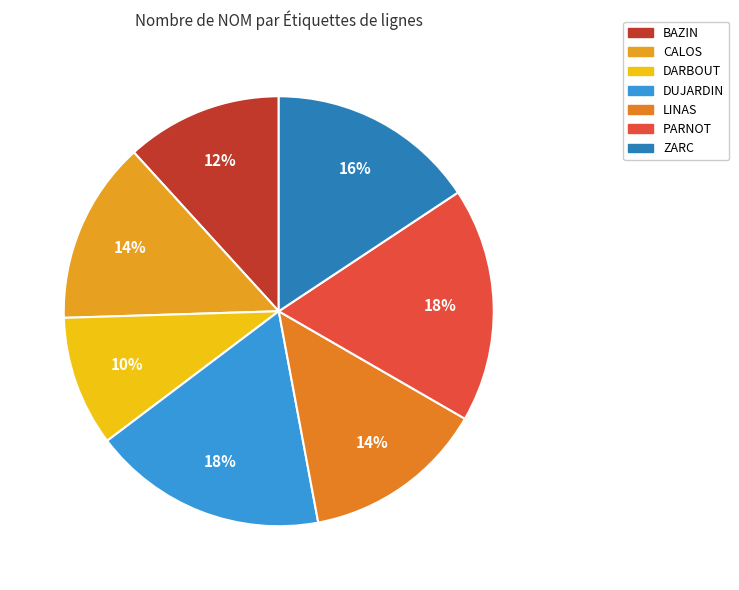

How many slices are in this pie chart?

7